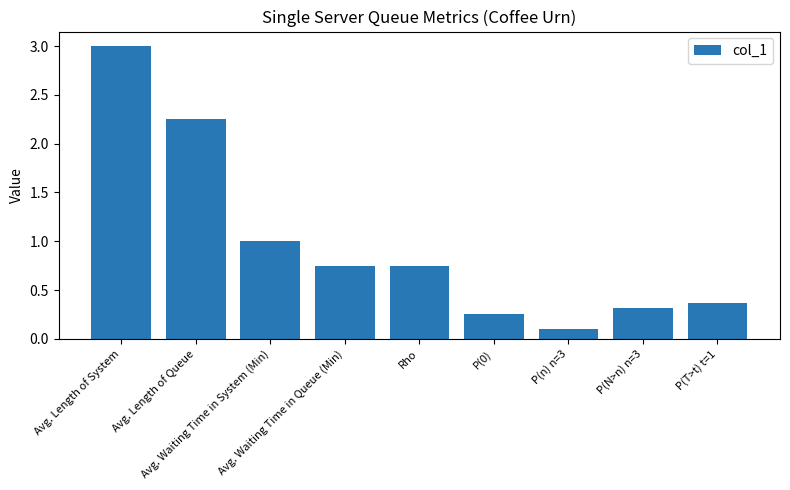

What is the difference between the values at Rho and P(n) n=3?

0.6